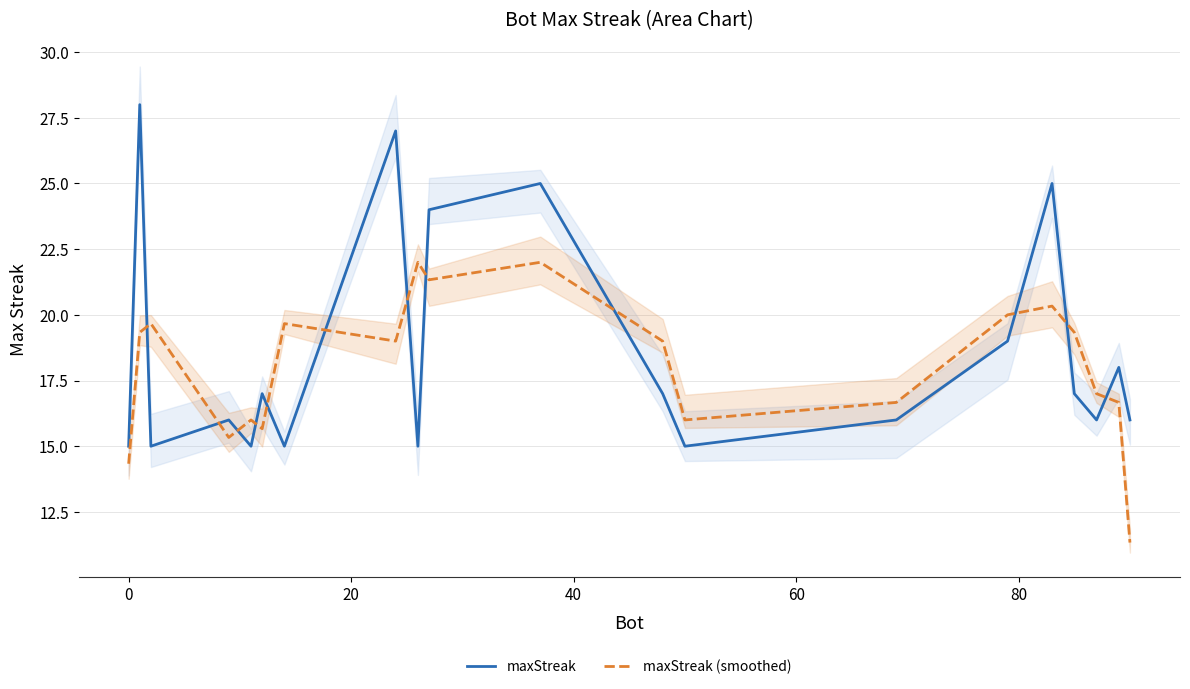

What are all the series names shown in the legend?

maxStreak, maxStreak (smoothed)